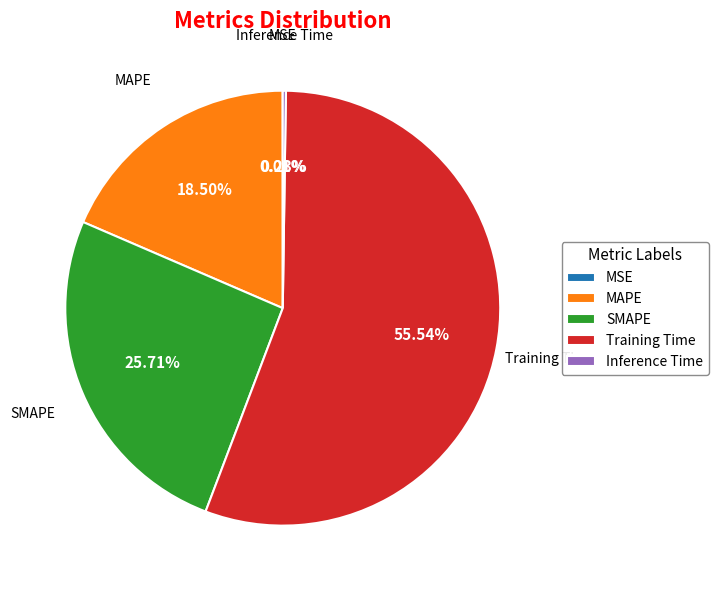

What is the largest slice in the pie chart?

Training Time